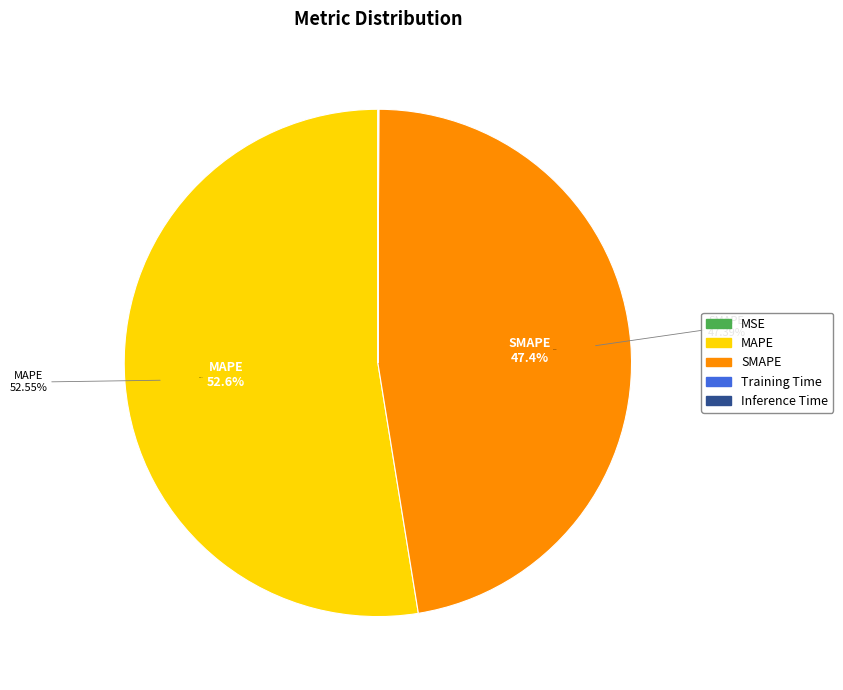

Does MAPE represent more than half of the total?

Yes